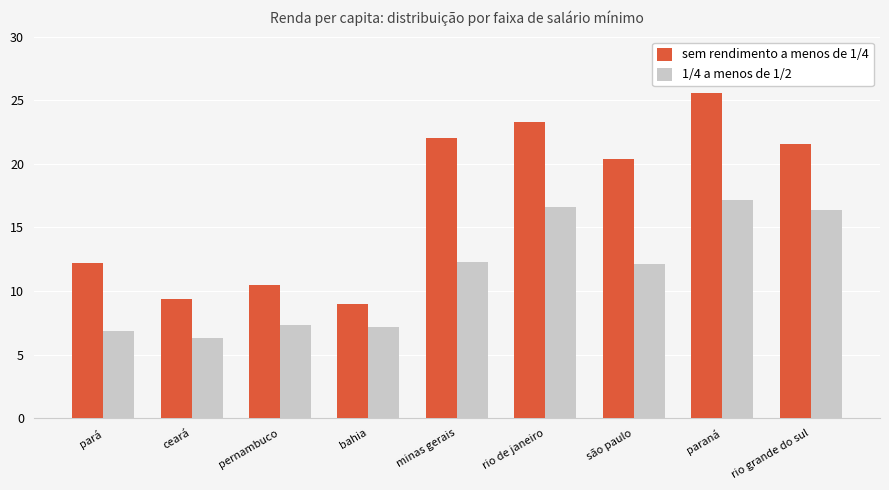

Reading left to right, what are all the values shown in this chart?

sem rendimento a menos de 1/4: pará=12.2	ceará=9.4	pernambuco=10.5	bahia=9.0	minas gerais=22.0	rio de janeiro=23.3	são paulo=20.4	paraná=25.6	rio grande do sul=21.5
1/4 a menos de 1/2: pará=6.8	ceará=6.3	pernambuco=7.3	bahia=7.1	minas gerais=12.3	rio de janeiro=16.6	são paulo=12.1	paraná=17.1	rio grande do sul=16.4